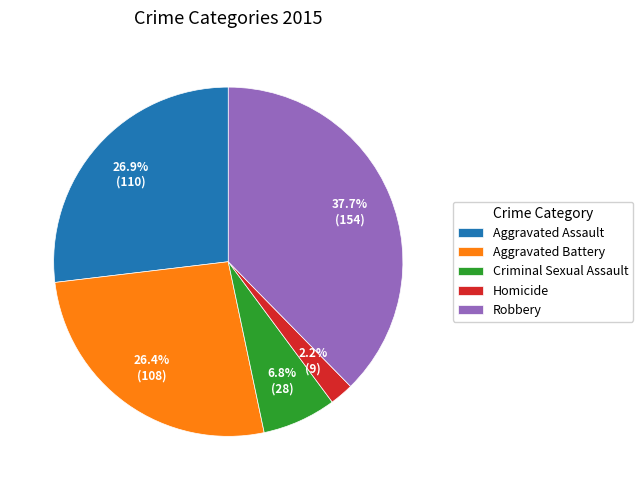

What is the ratio of the value at Robbery to the value at Aggravated Battery?

1.4